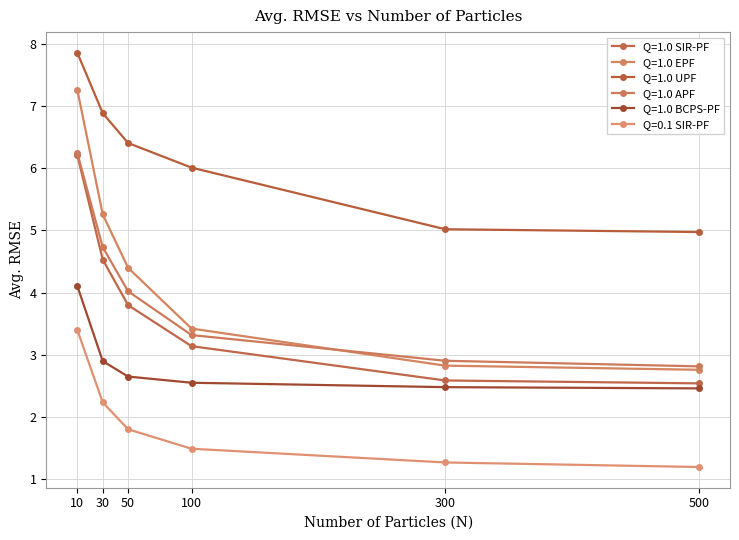

True or false: Q=1.0 EPF and Q=0.1 SIR-PF cross at least once.

False